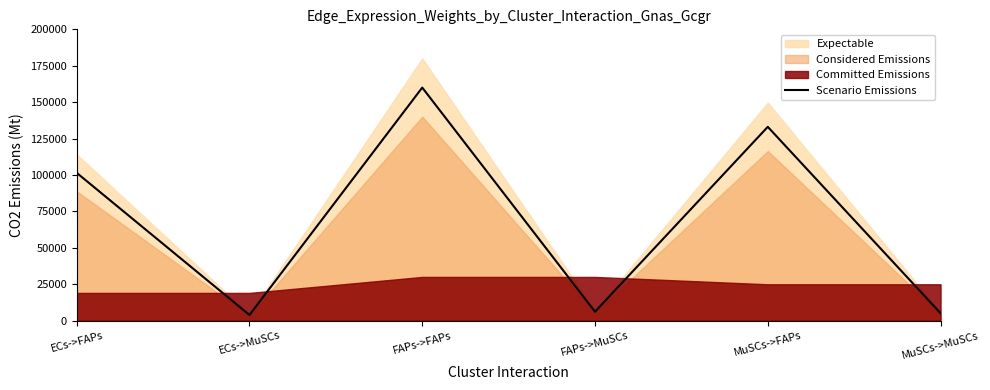

Between ECs->MuSCs and MuSCs->MuSCs, which is larger?

MuSCs->MuSCs